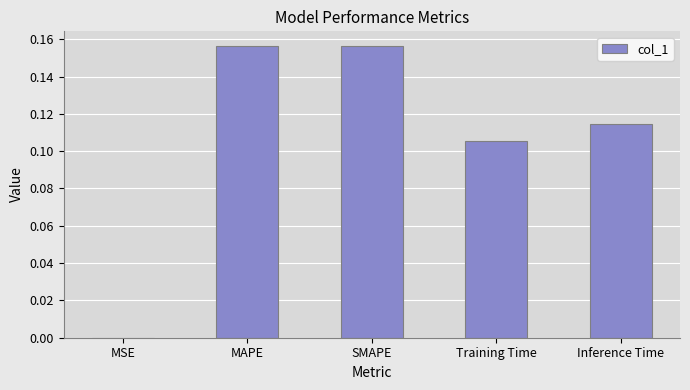

Which has a higher value, MAPE or Inference Time?

MAPE